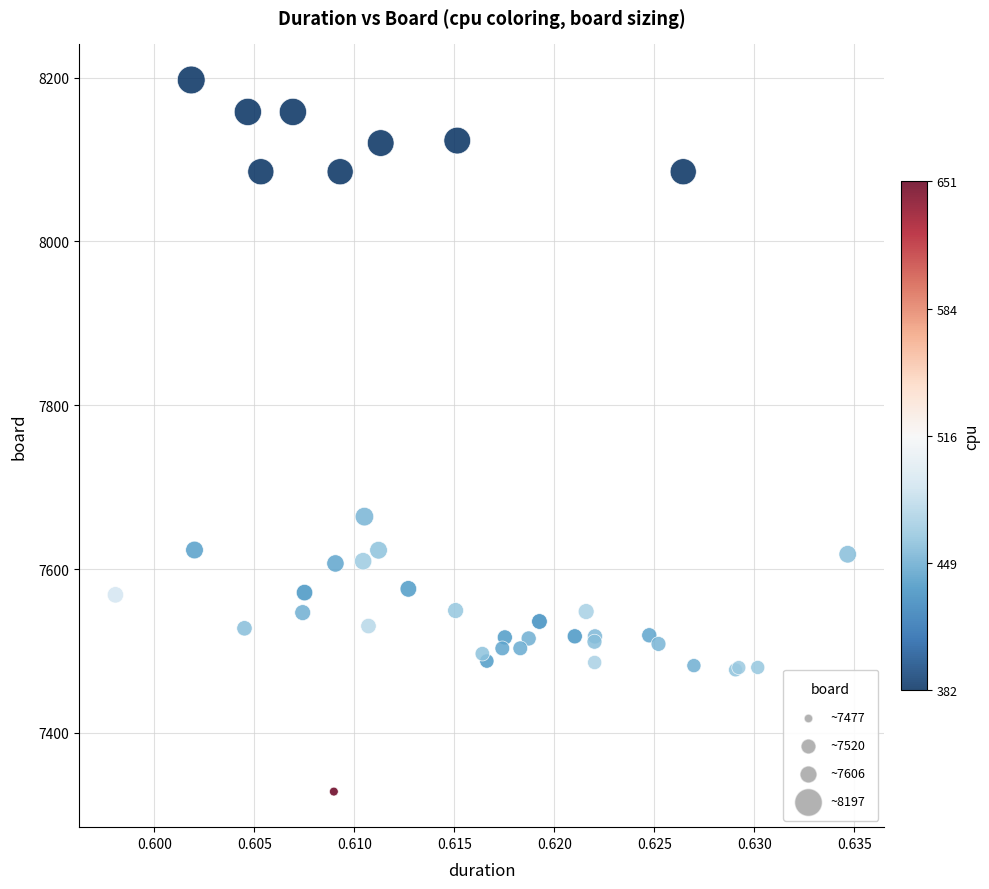

What Y value in the scatter plot is closest to 7762?

7664.0